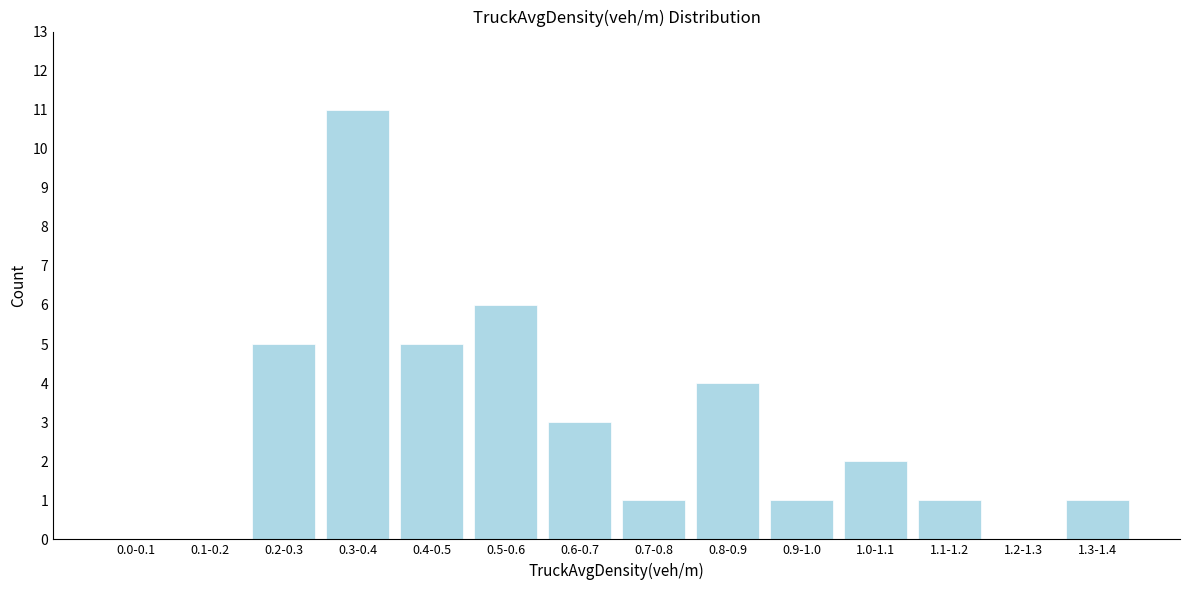

Reading right to left, what are all the values shown in this chart?

1.3-1.4=1	1.2-1.3=0	1.1-1.2=1	1.0-1.1=2	0.9-1.0=1	0.8-0.9=4	0.7-0.8=1	0.6-0.7=3	0.5-0.6=6	0.4-0.5=5	0.3-0.4=11	0.2-0.3=5	0.1-0.2=0	0.0-0.1=0